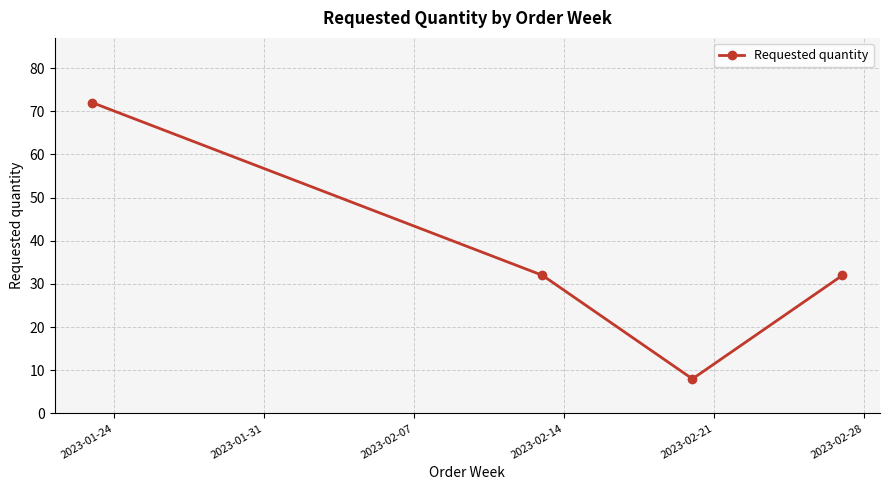

What is the value of the 1st point from the left?

72